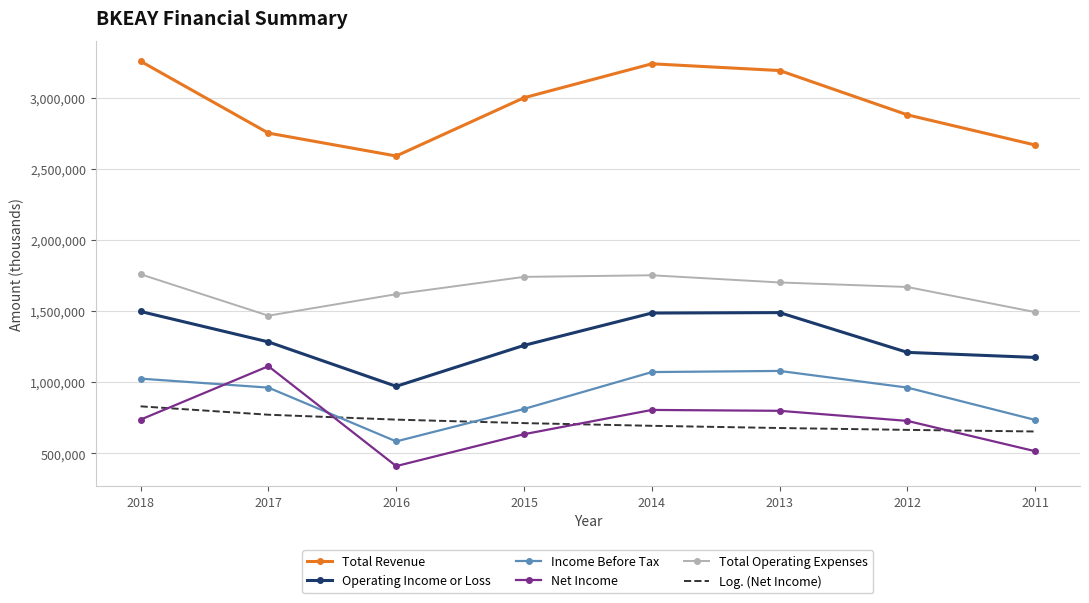

Is it true that Net Income equals 1027990.6 at 2018?

False